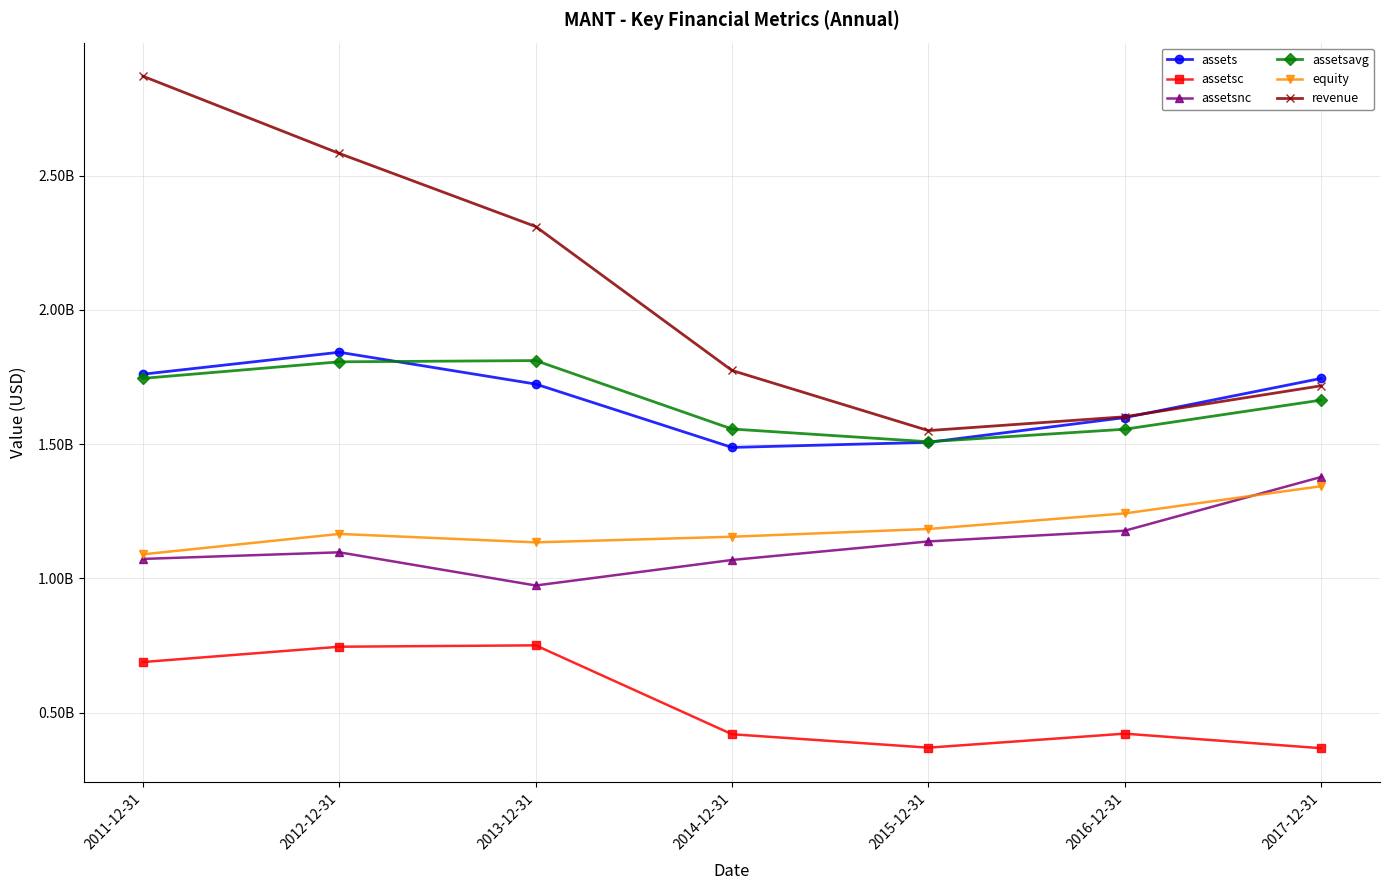

What is the approximate value of assetsavg at 2014-12-31, to the nearest 100?

1555990800